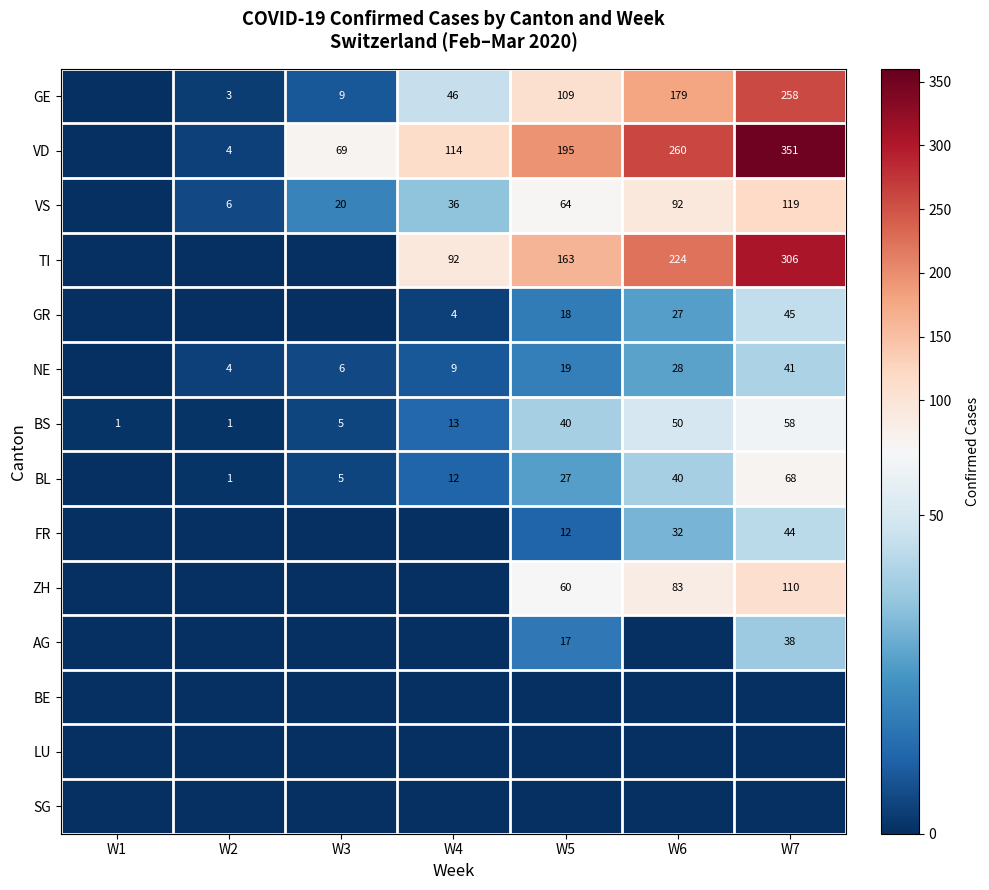

Is it true that VS equals 92 at W6?

True